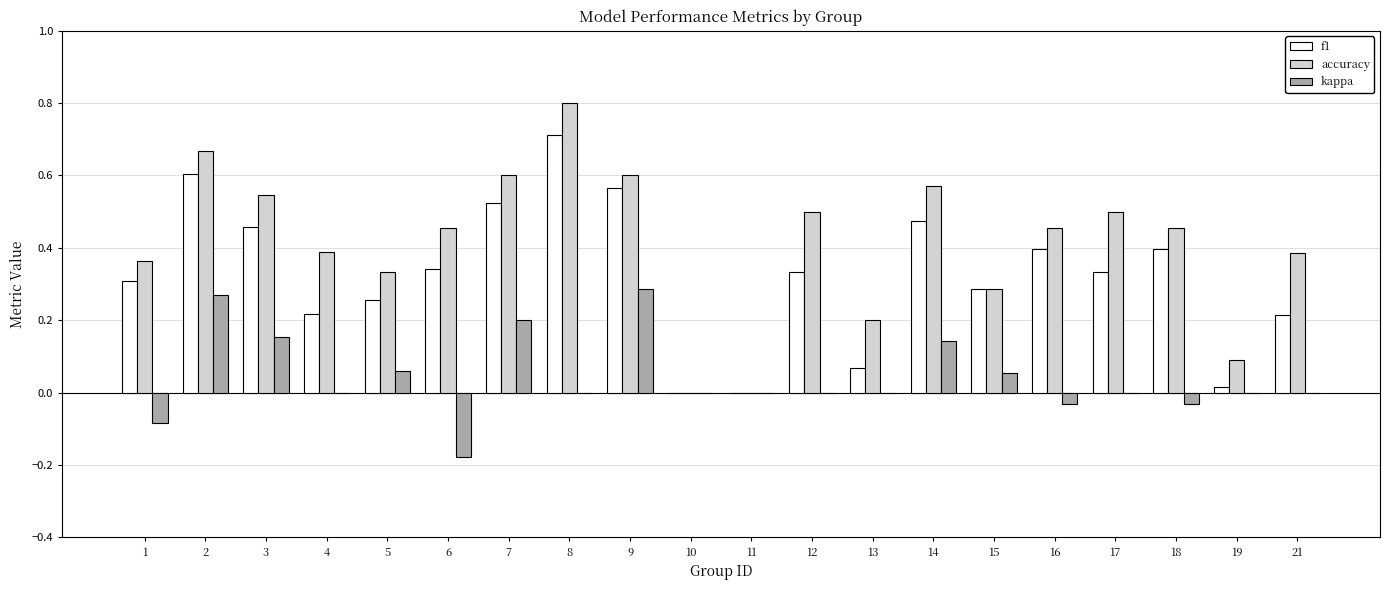

True or false: f1 has a value of 0.7 at 14.

False